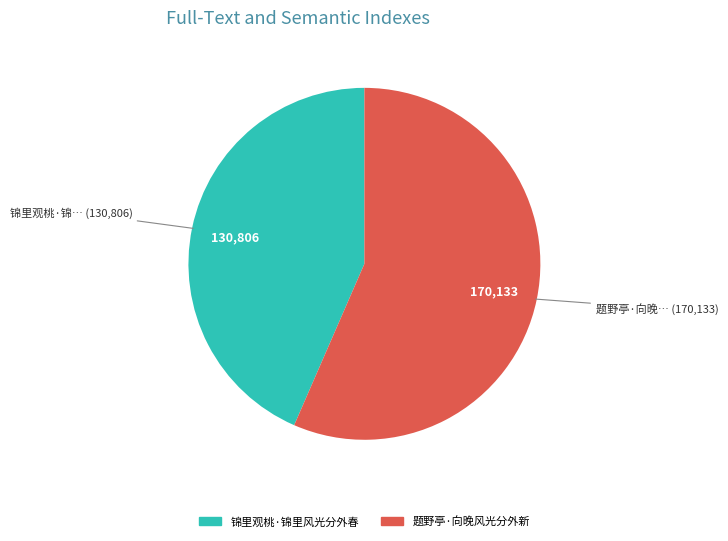

Which slice is the largest?

题野亭·向晚风光分外新